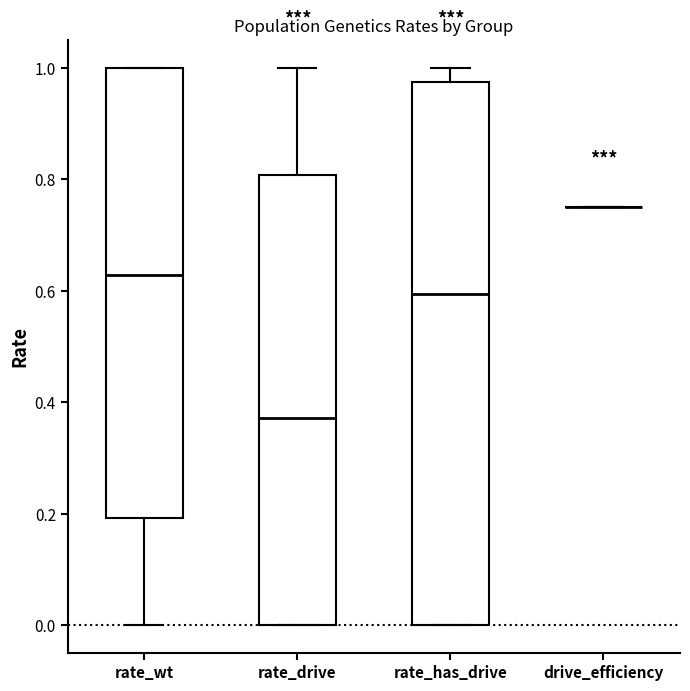

Which box is the tallest, from its lower edge to its upper edge?

rate_has_drive